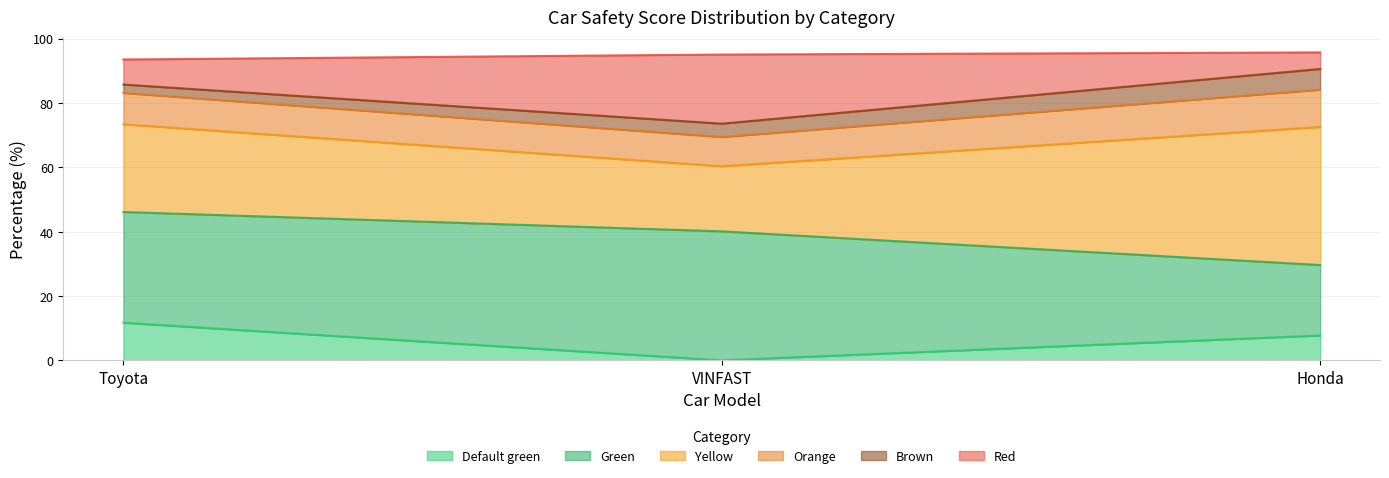

What is the highest value of the Default green series?

11.7